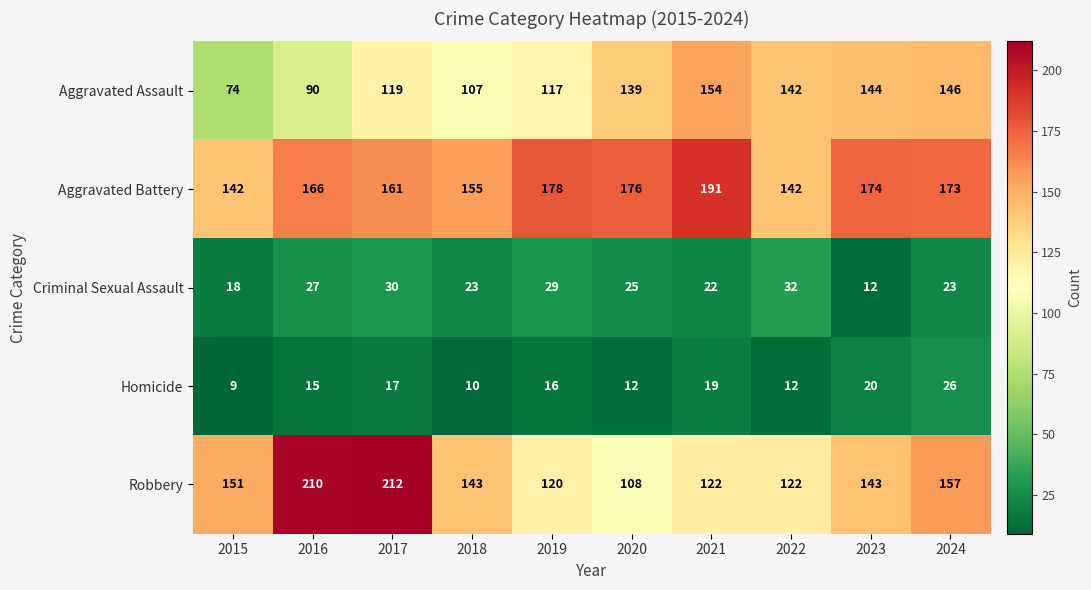

Between 2020 and 2024, which series saw the biggest shift?

Robbery